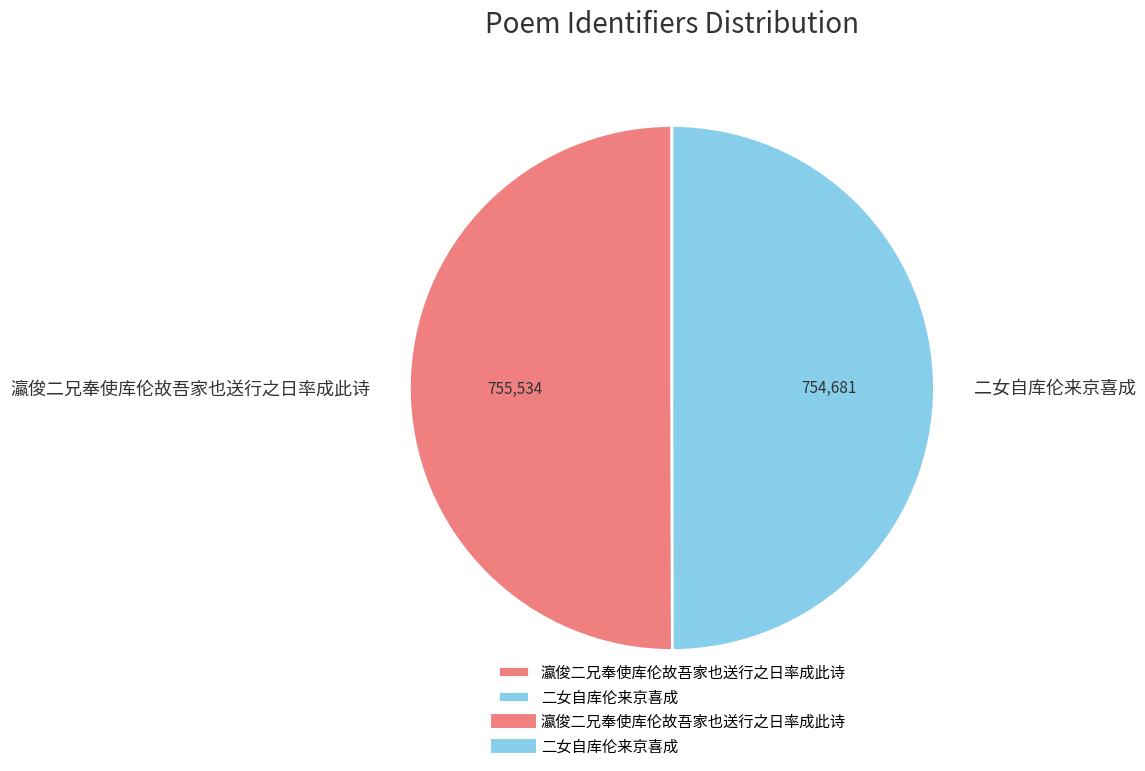

Count the number of slices in the pie.

2